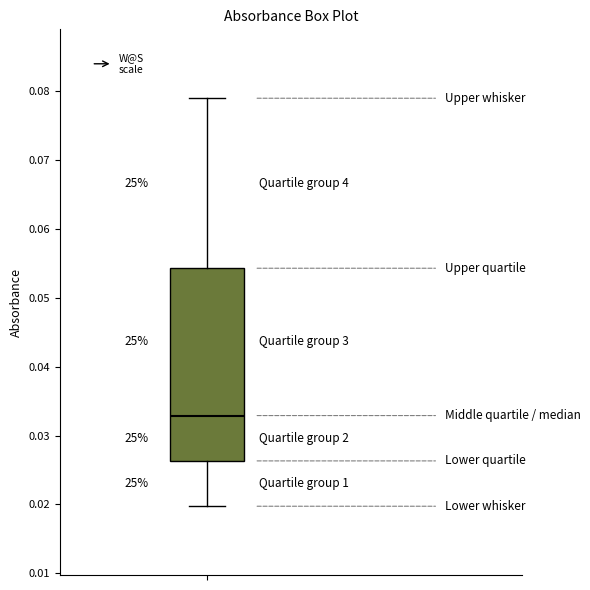

Where does the median line of the box sit on the y-axis? The values are not printed on the chart, so give them approximately, as read against the axis.

0.033